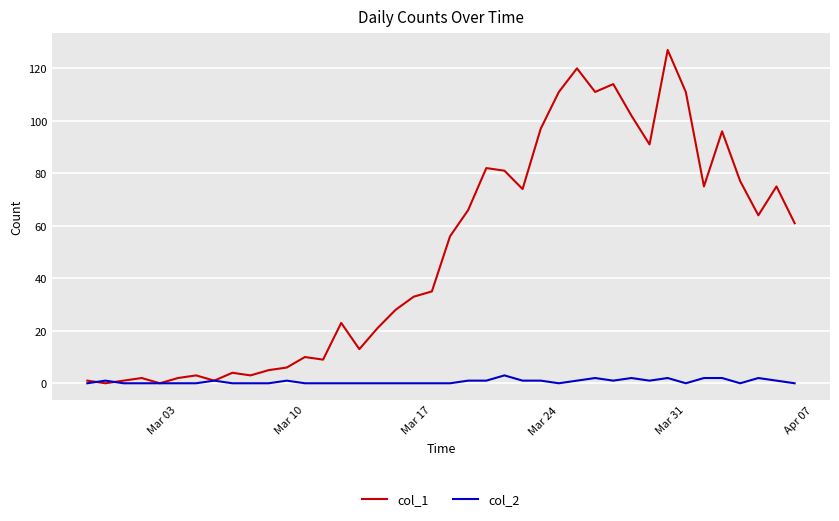

Does the chart have visible grid lines?

Yes